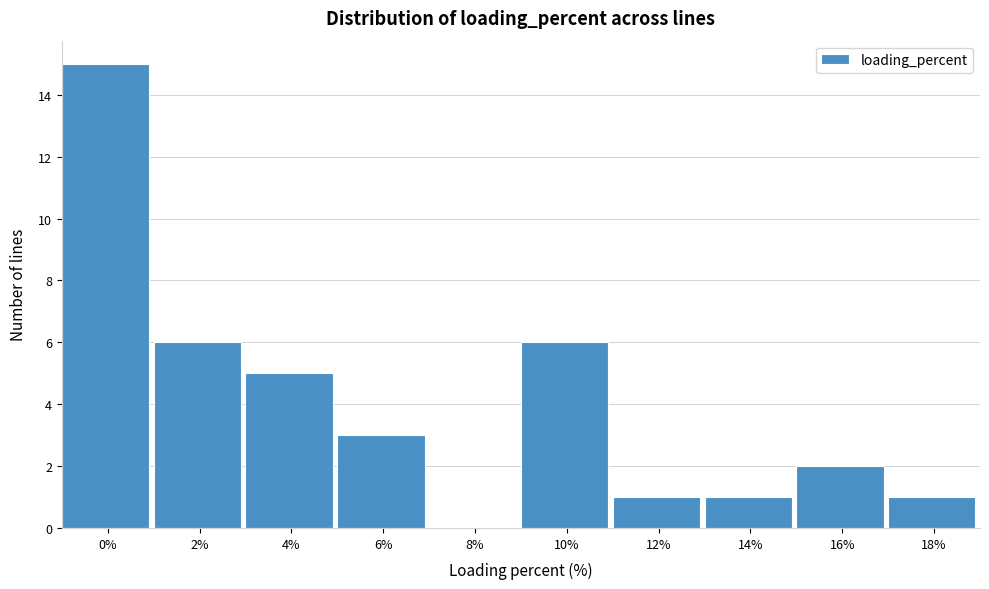

Reading left to right, extract all data points from this chart.

0%=15	2%=6	4%=5	6%=3	8%=0	10%=6	12%=1	14%=1	16%=2	18%=1